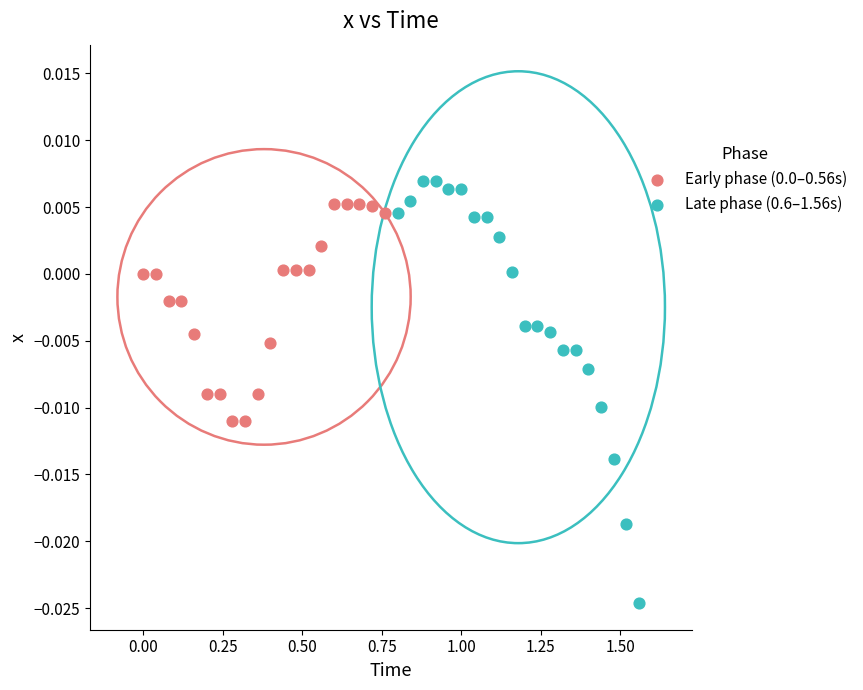

Which series contains the highest Y value?

Late phase (0.6–1.56s)